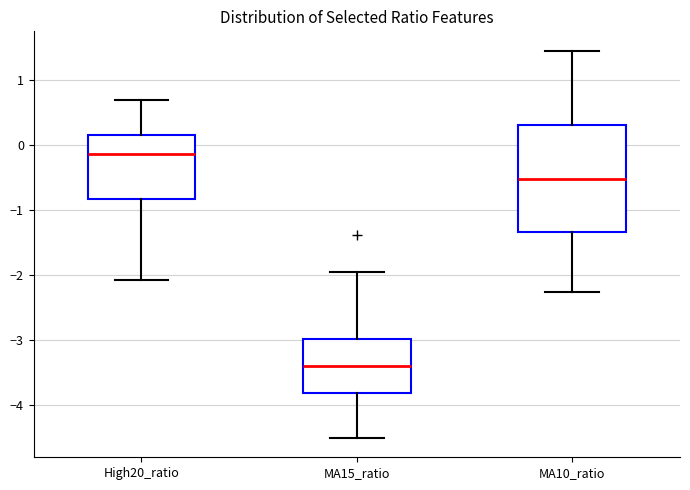

Reading left to right, read every box against the y-axis: the position of its median line, the range the box covers, and the ends of its whiskers. The values are not printed on the chart, so give them approximately, as read against the axis.

High20_ratio: median -0.1, box -0.8 to 0.1, whiskers -2.1 to 0.7
MA15_ratio: median -3.4, box -3.8 to -3.0, whiskers -4.5 to -2.0
MA10_ratio: median -0.5, box -1.3 to 0.3, whiskers -2.3 to 1.4